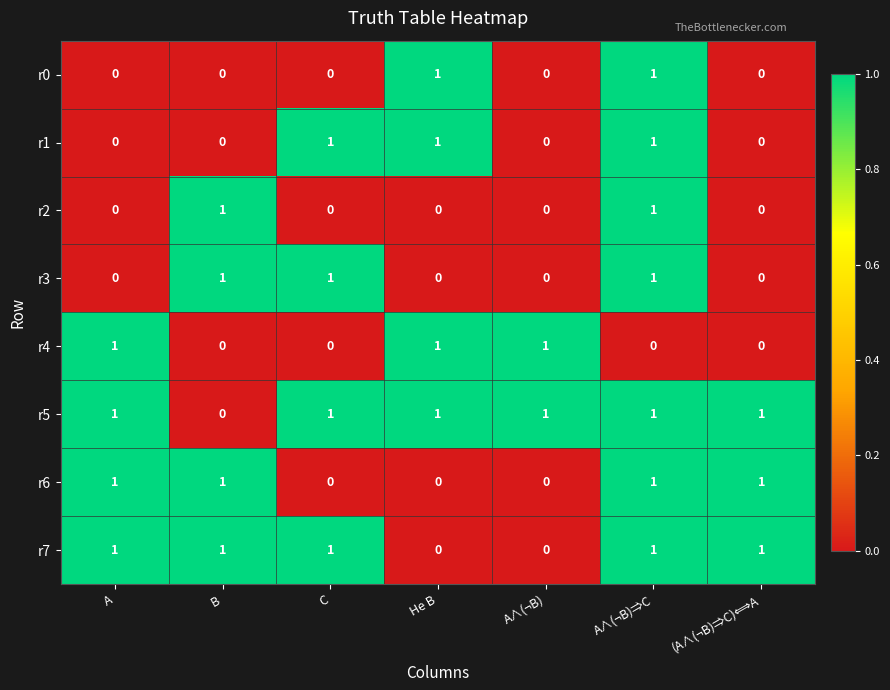

Which category has the lowest value in the r5 series?

B